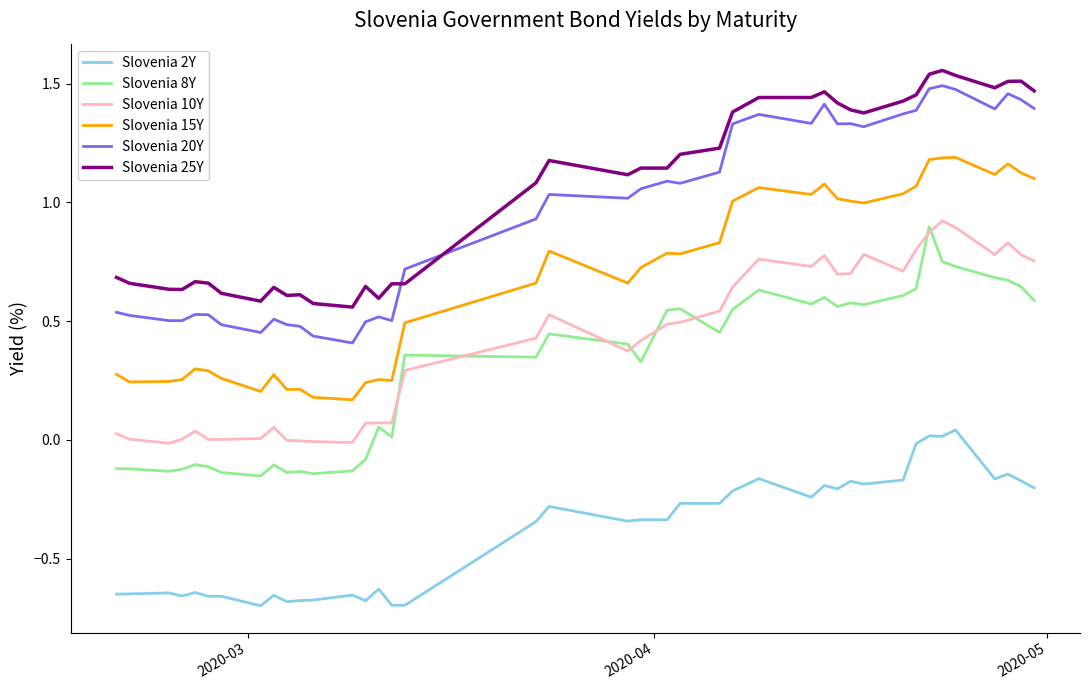

True or false: Slovenia 20Y and Slovenia 25Y intersect in this chart.

True